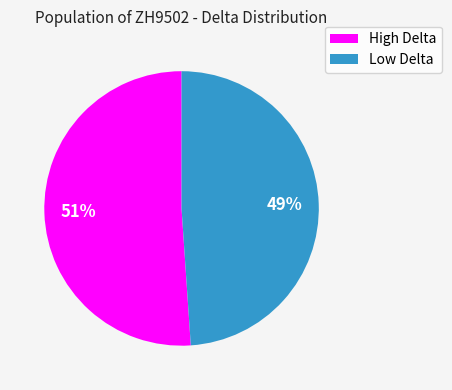

Is there any slice that represents more than half of the pie?

Yes